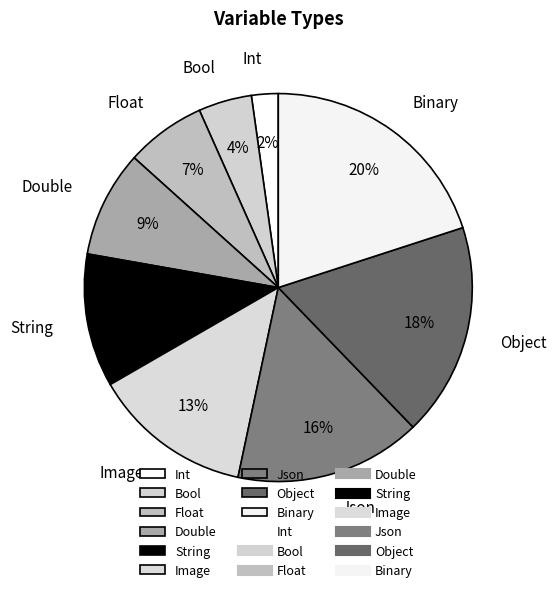

Rank the categories by value from highest to lowest.

Binary, Object, Json, Image, String, Double, Float, Bool, Int